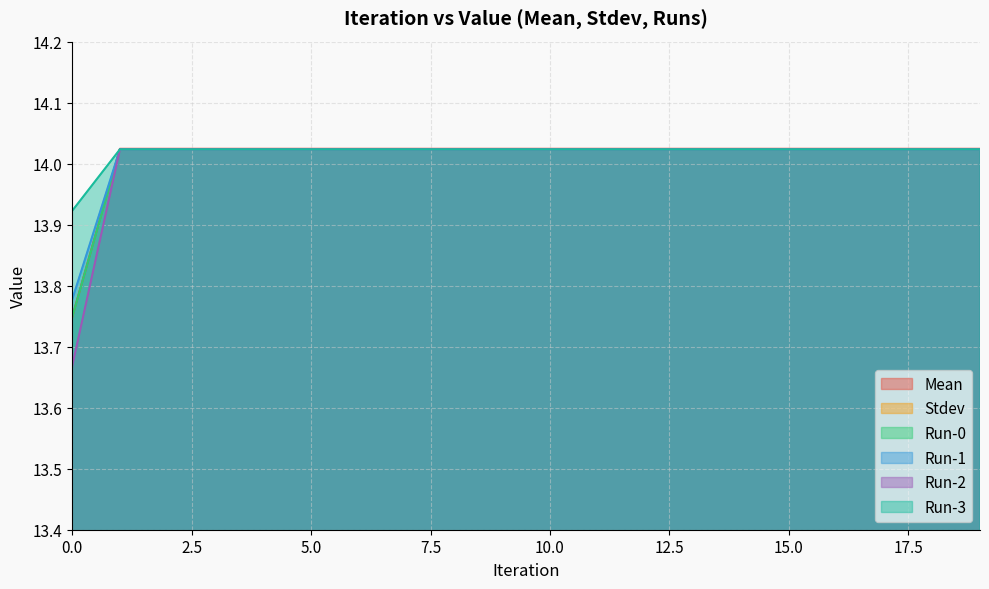

How many data points in Mean are above 14?

19